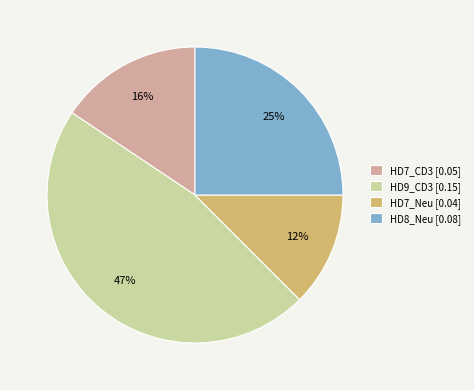

How many segments does this pie chart have?

4